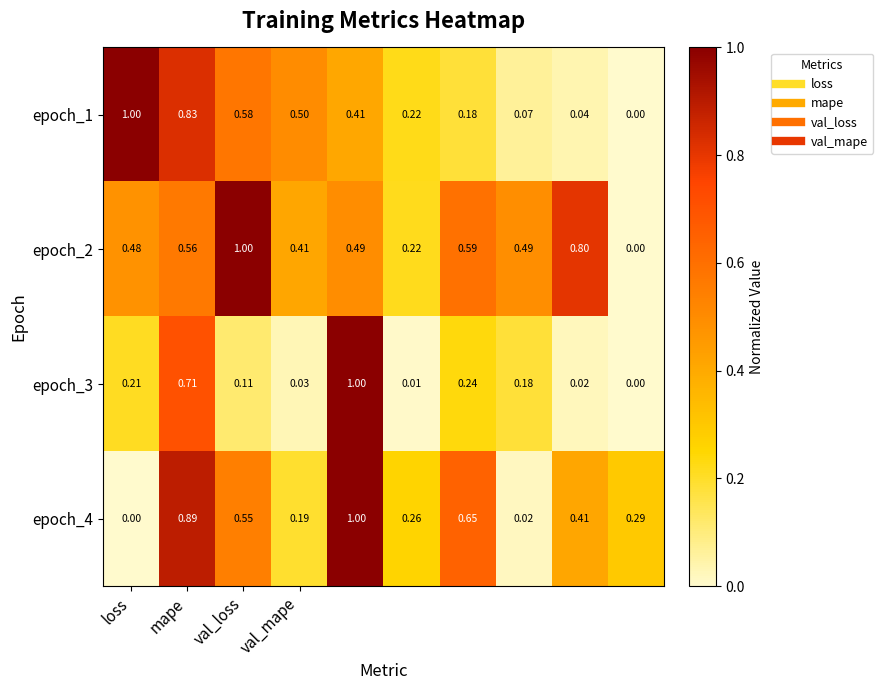

At which label does epoch_1 reach its peak?

loss